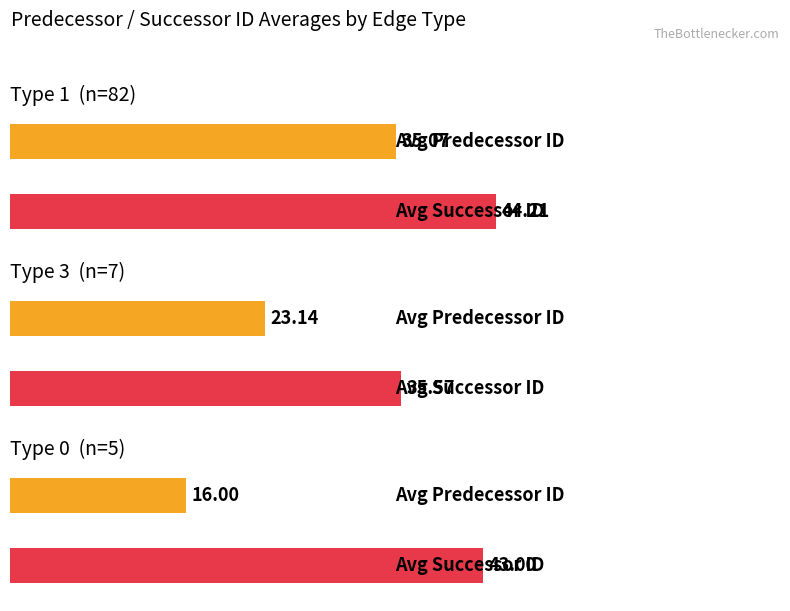

At which label is avg_predecessor_id closest to 25?

Type 3